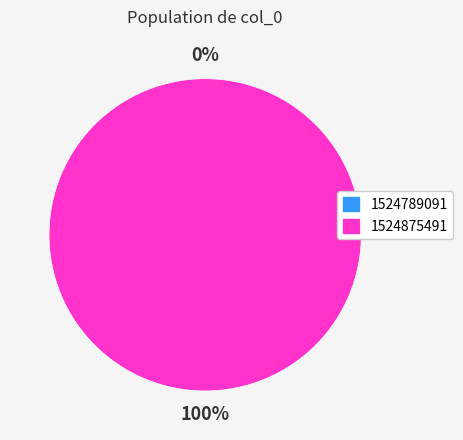

To the nearest percent, what portion does 1524875491 represent?

100%